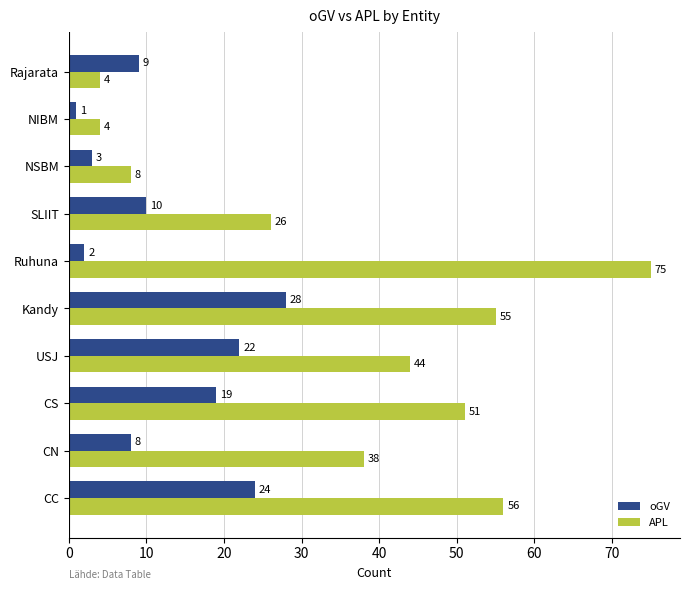

Which label corresponds to the largest value in the chart?

Ruhuna